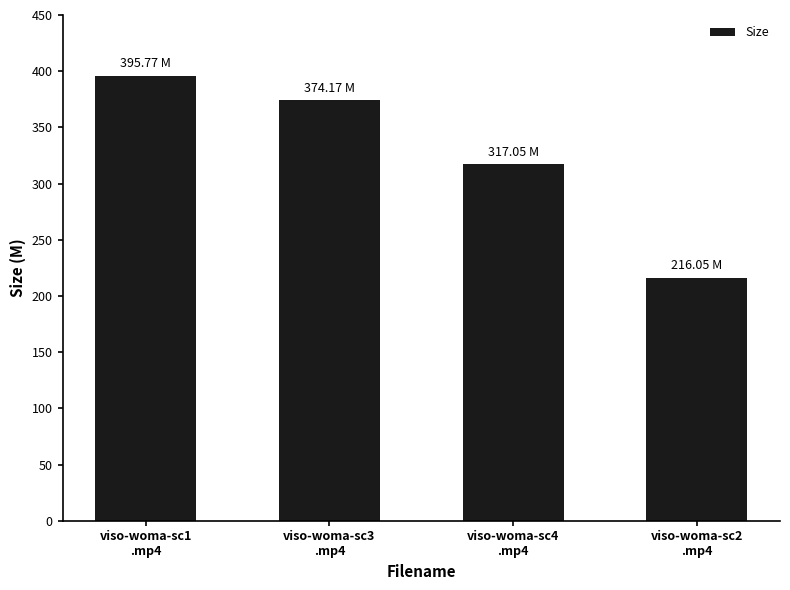

Is it true that the value at viso-woma-sc2
.mp4 is 371.3?

False